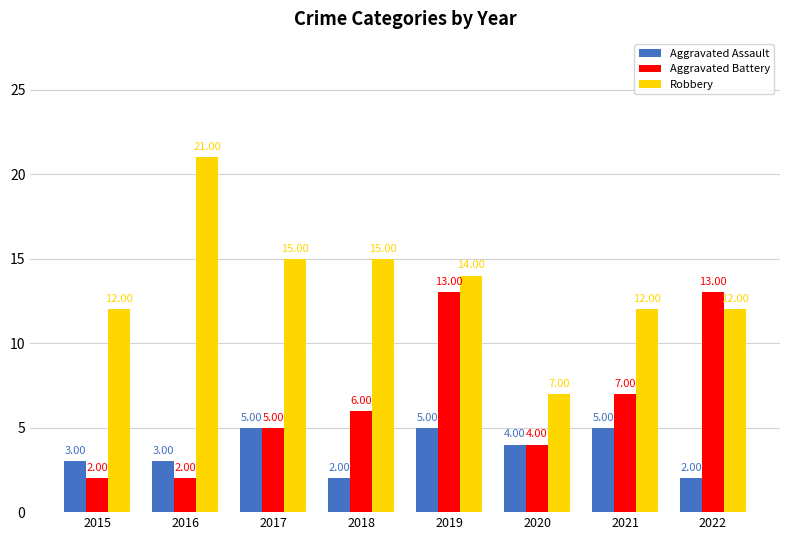

What is the difference between the maximum and minimum values in the Robbery series?

14